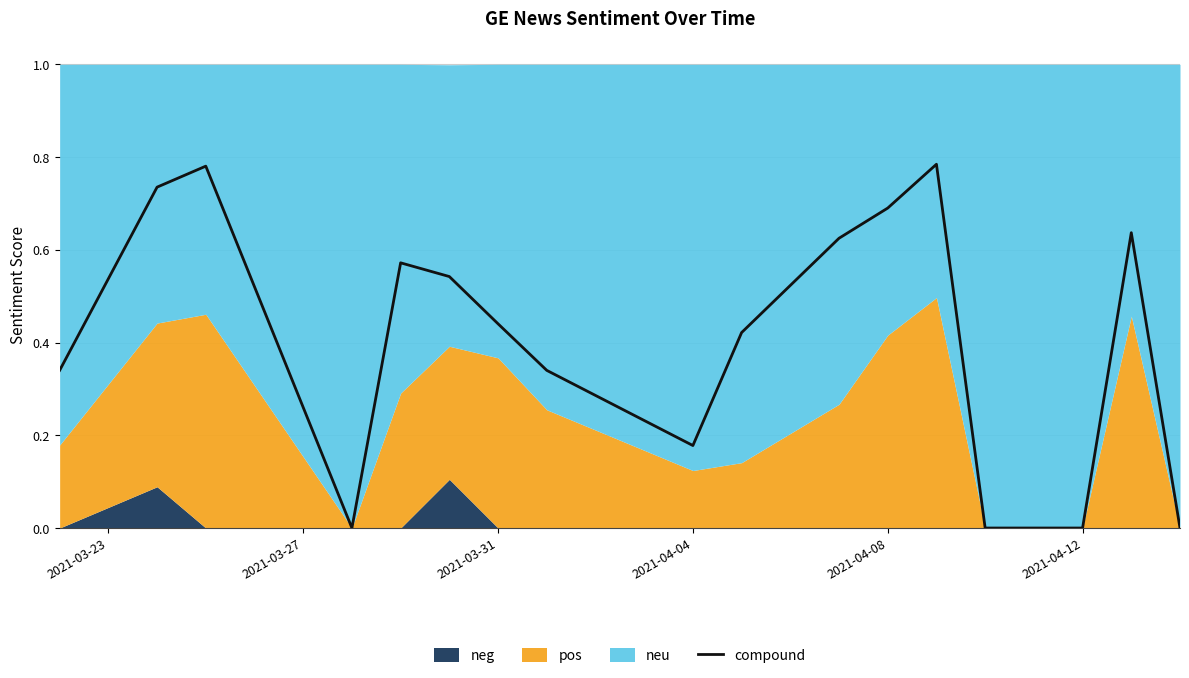

Does the chart display data point markers on the line(s)?

No